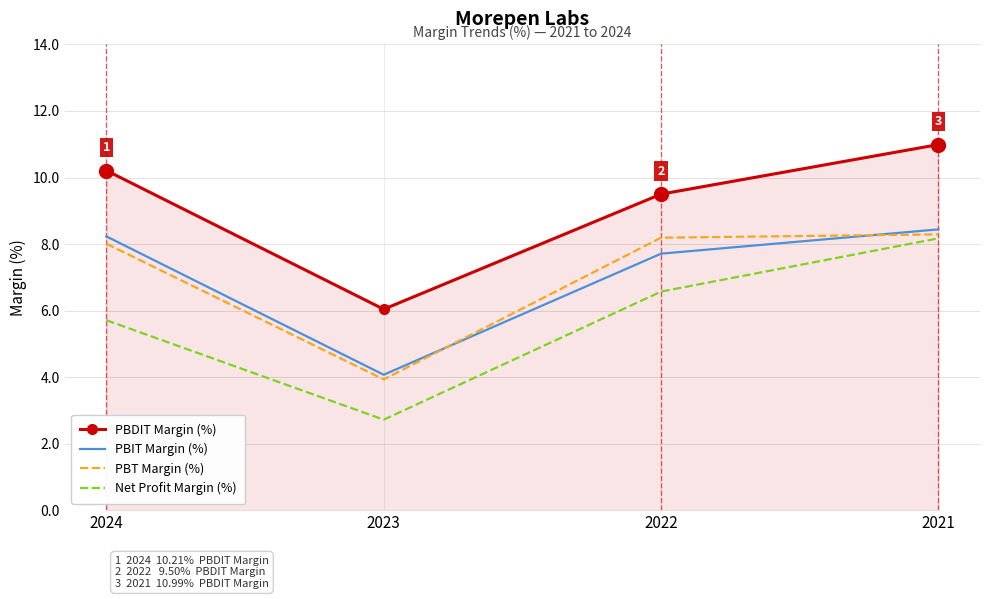

Read the PBT Margin (%) value at 2021.

8.3